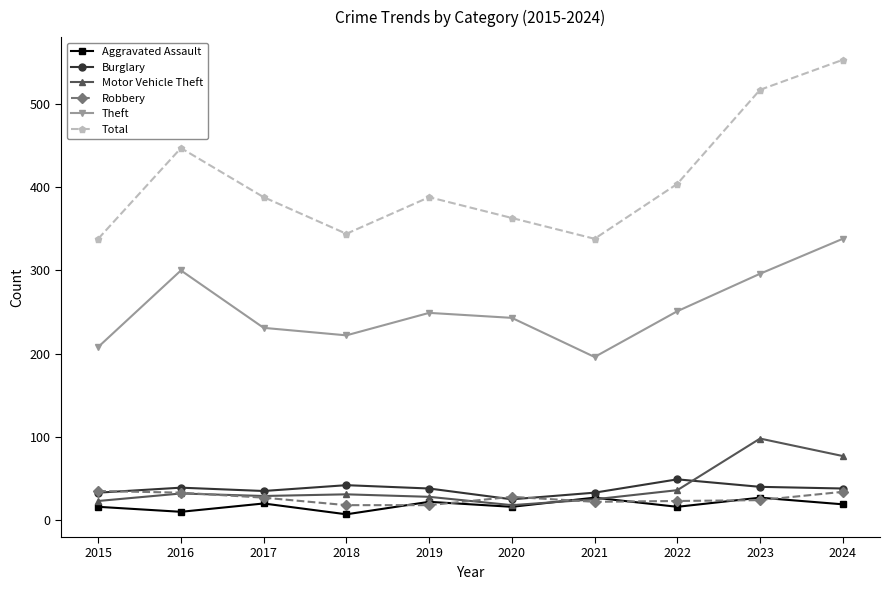

What is the difference between the maximum and second lowest values in the Total series?

215